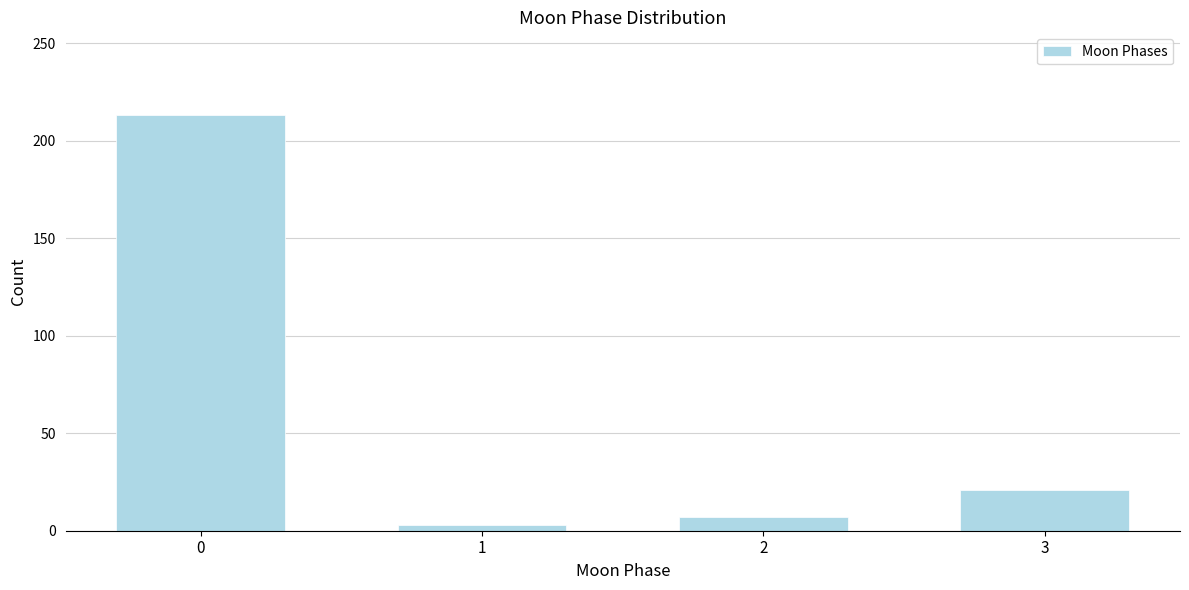

Reading left to right, transcribe all the data shown in this chart.

213	3	7	21